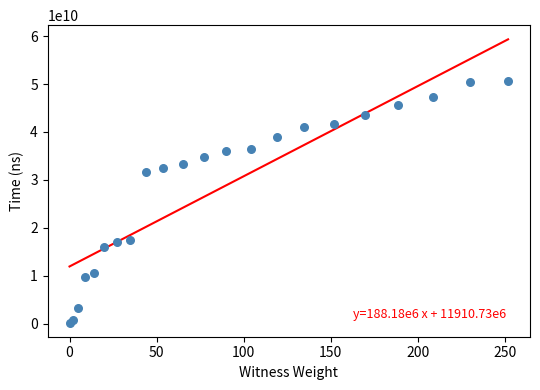

What Y value in the scatter plot is closest to 25439110200?

31658182700